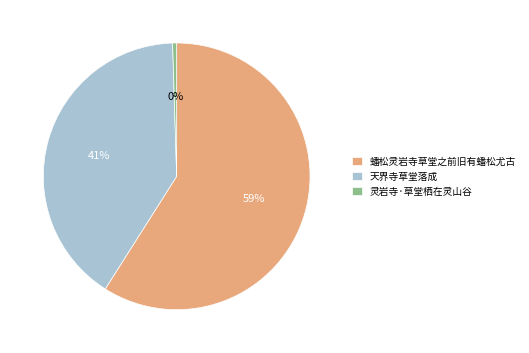

Which slice represents more than half of the pie?

蟠松灵岩寺草堂之前旧有蟠松尤古